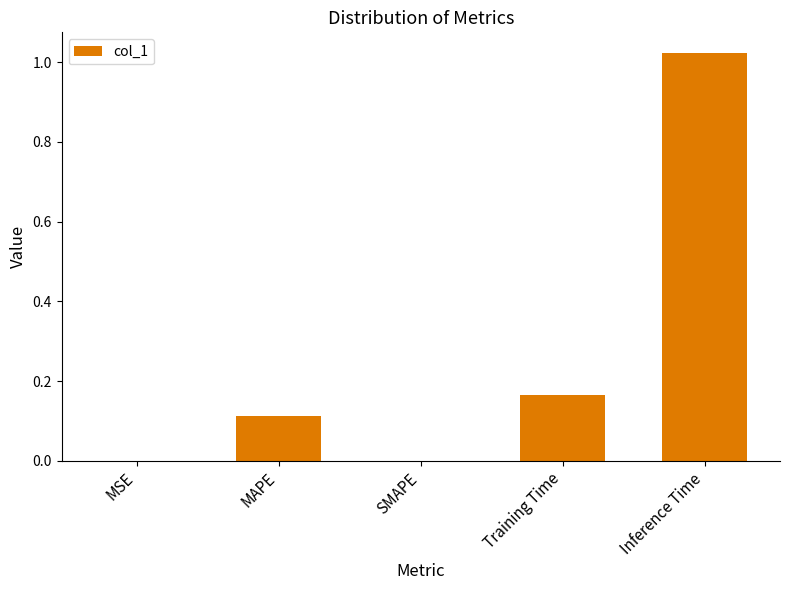

Which category has the highest value across all series?

Inference Time